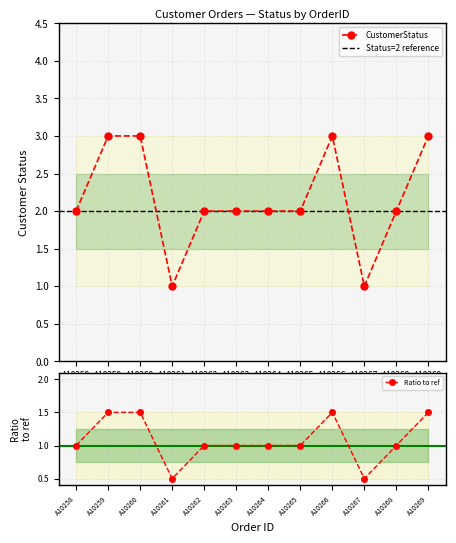

What is the sum of the values at A10258 and A10269?

5